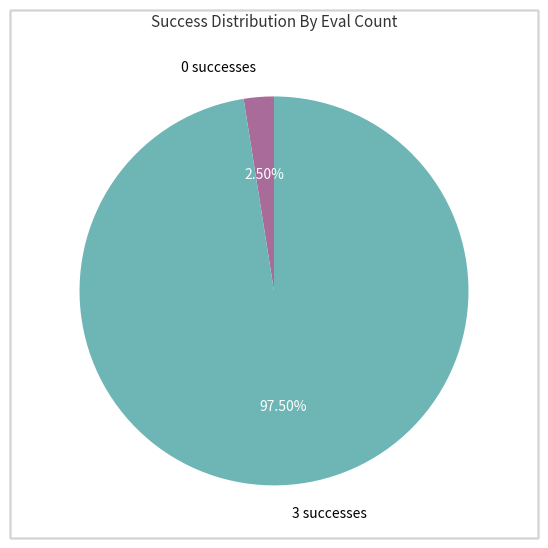

Does 0 successes represent more than half of the total?

No